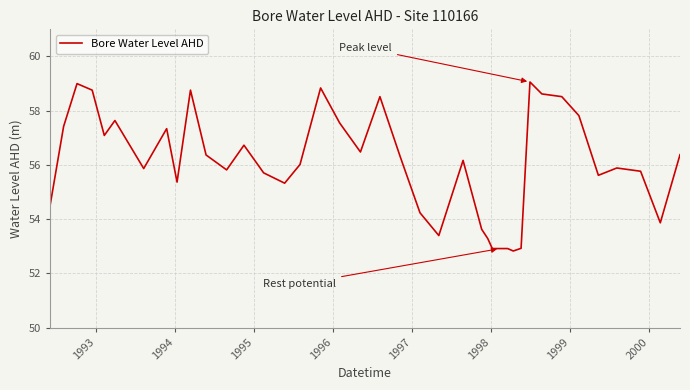

What is the smallest value displayed?

52.8